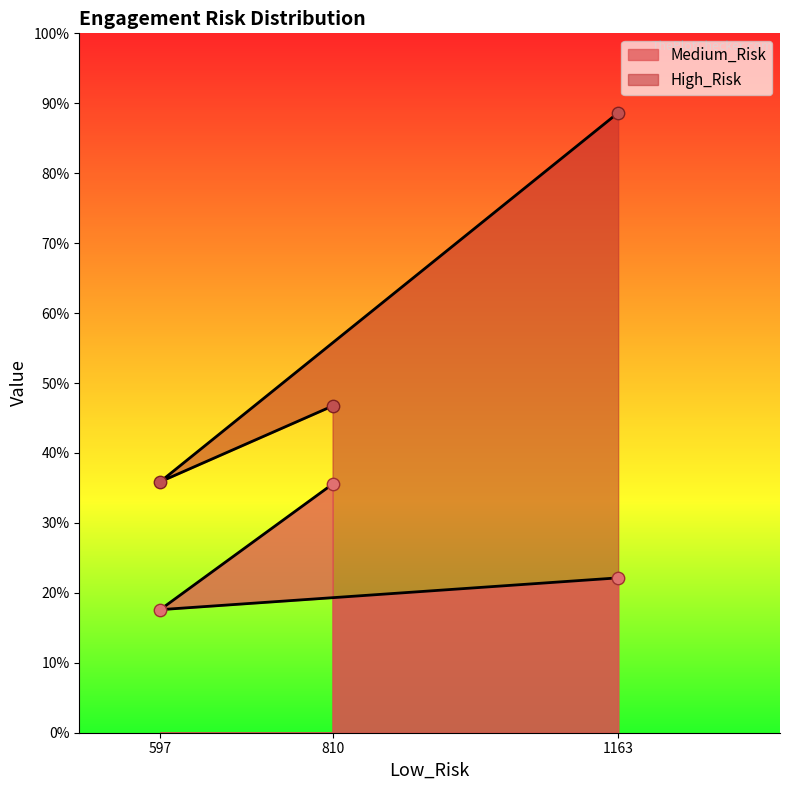

Which series contains the highest Y value?

High_Risk